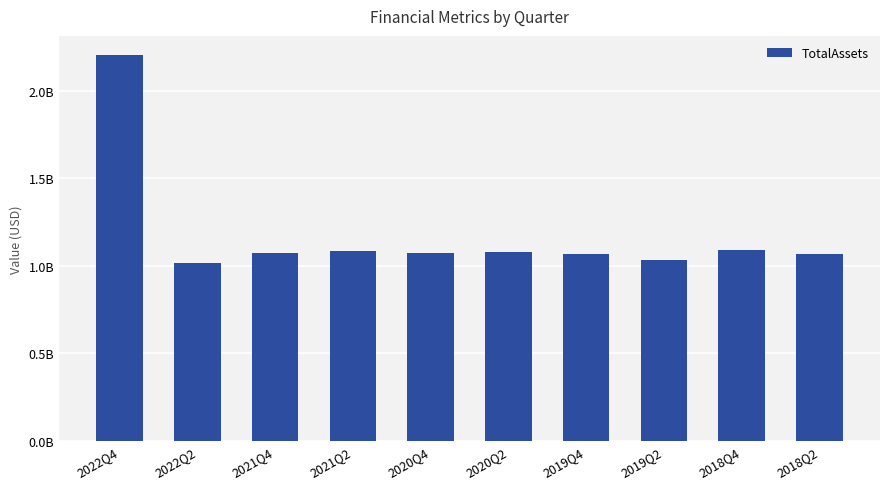

Does the chart contain any negative values?

No